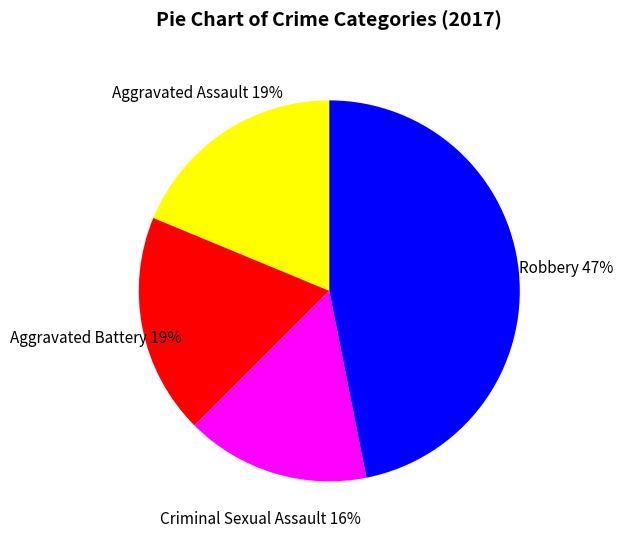

To the nearest percent, what portion does Aggravated Assault represent?

19%